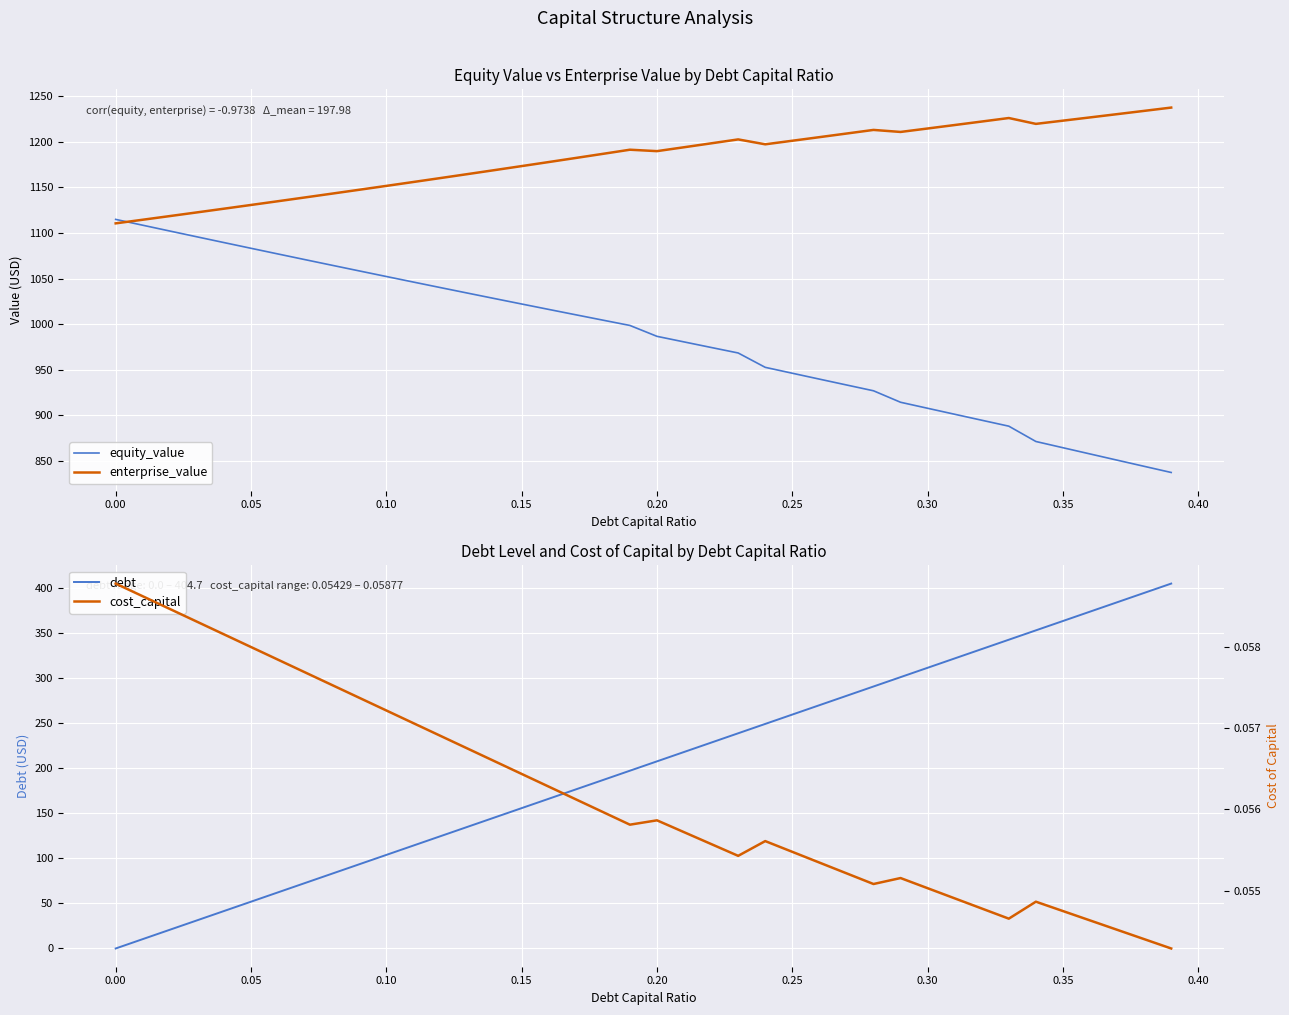

The value of enterprise_value at 0.25 is 1201.2. True or false?

True